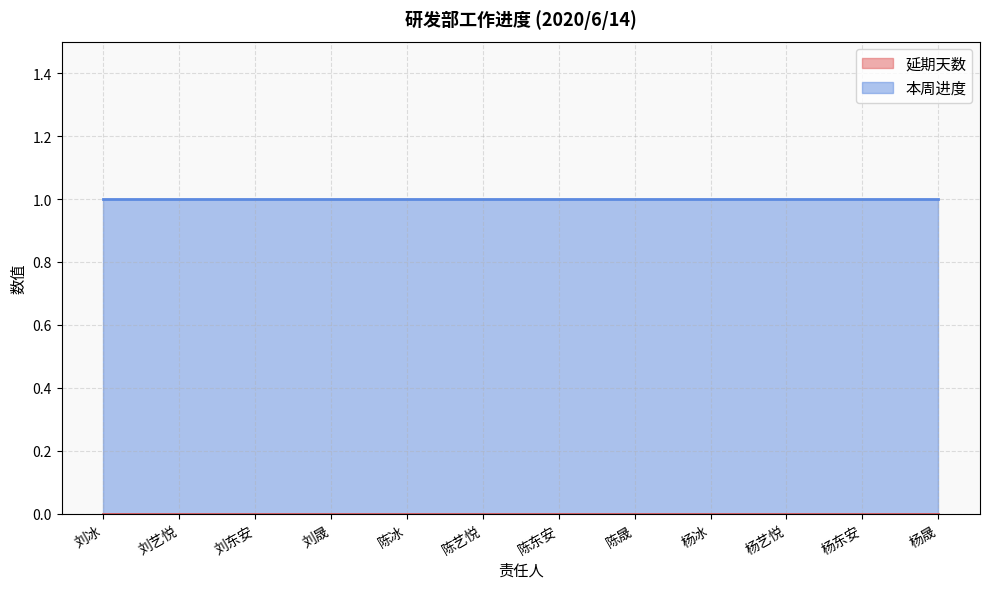

Read the 本周进度 value at 陈东安.

1